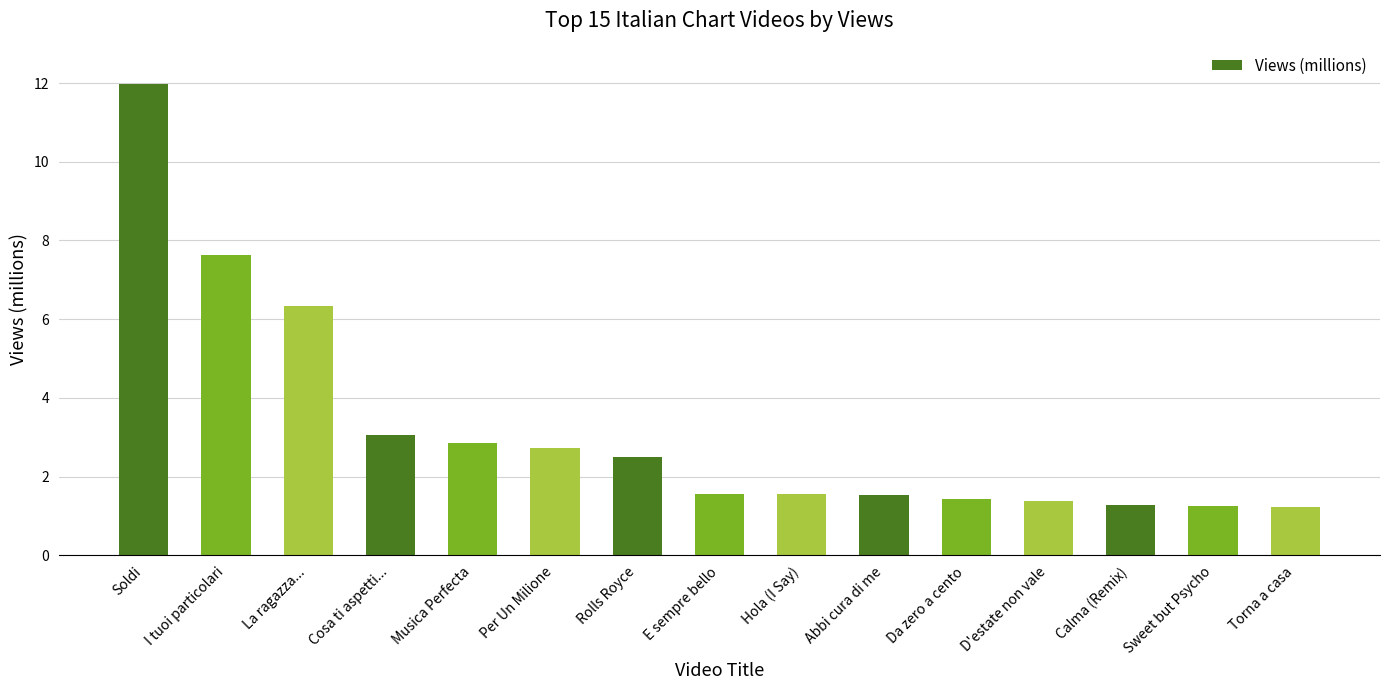

What is the ratio of the value at Torna a casa to the value at Sweet but Psycho?

1.0